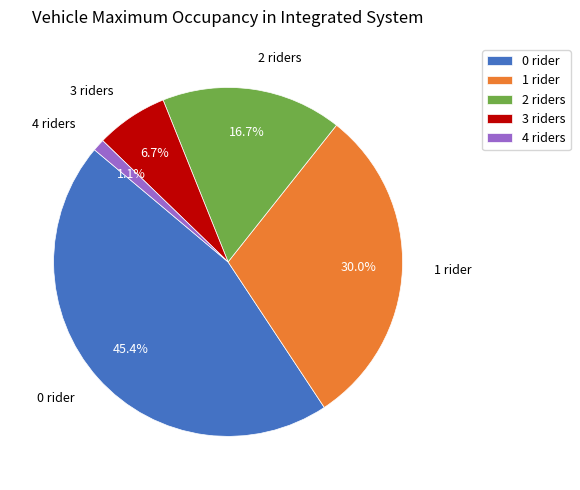

How many segments does this pie chart have?

5